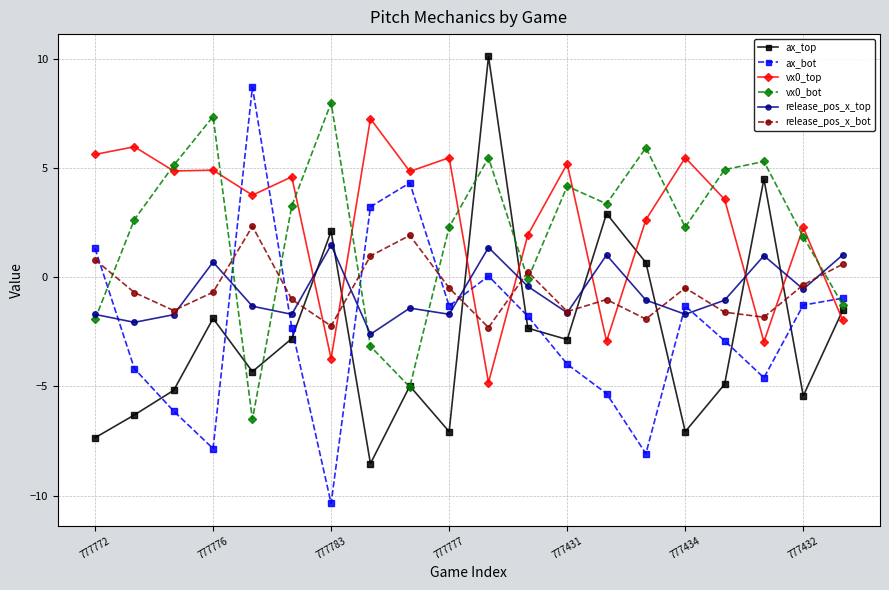

What is the maximum value for ax_top?

10.1